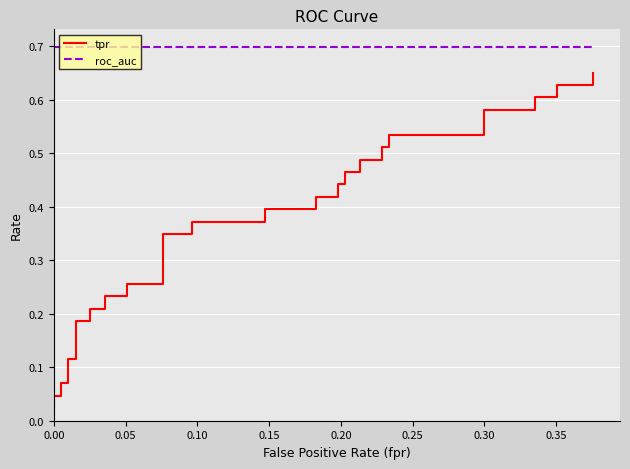

At which category is the sum across all series the highest?

39